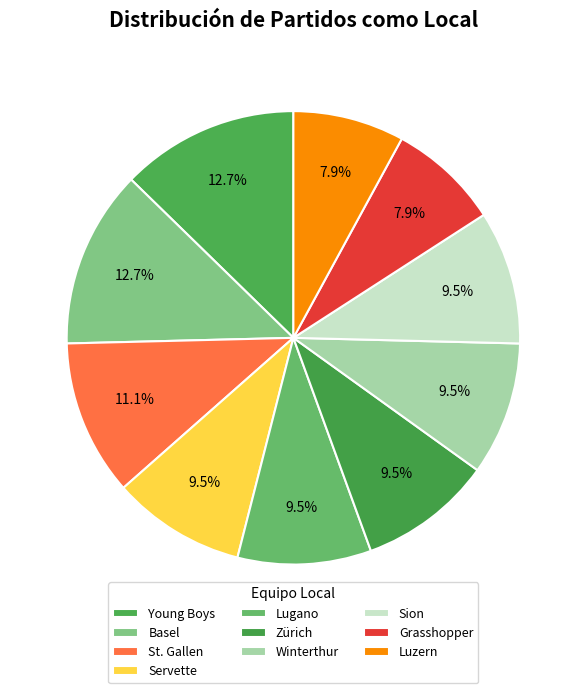

The St. Gallen slice represents 1% of the pie. True or false?

False